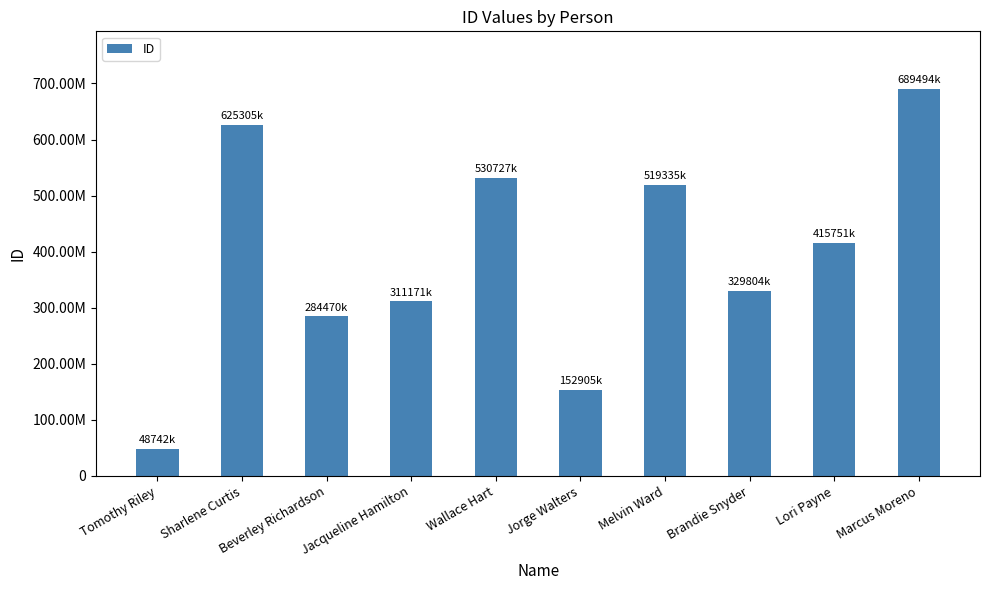

Where is the data nearest to the value 369117777?

Brandie Snyder